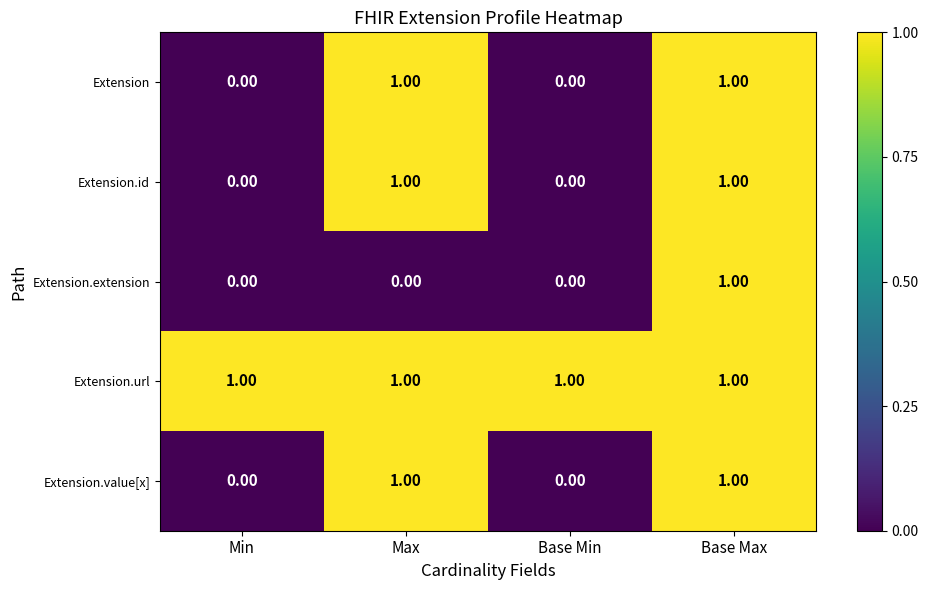

At which category is the sum across all series the highest?

Base Max